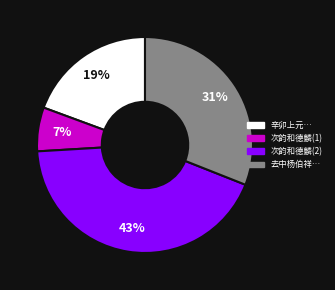

Which slice is the largest?

次韵和德麟(2)